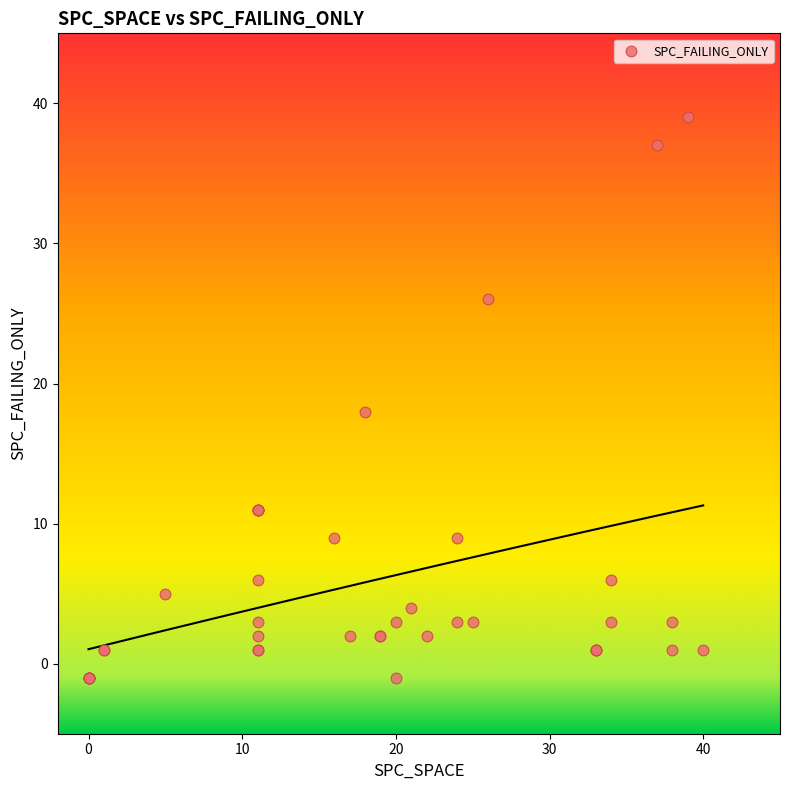

What Y value in the scatter plot is closest to 19?

18